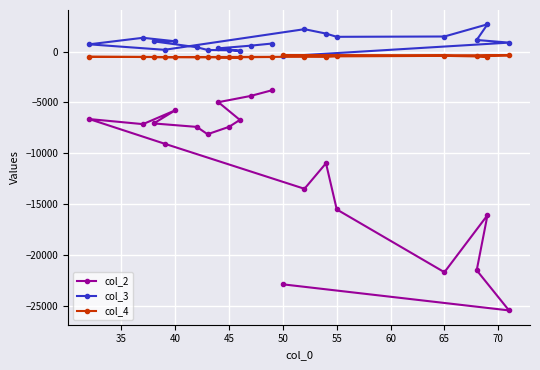

Which series has the largest range (max minus min)?

col_2